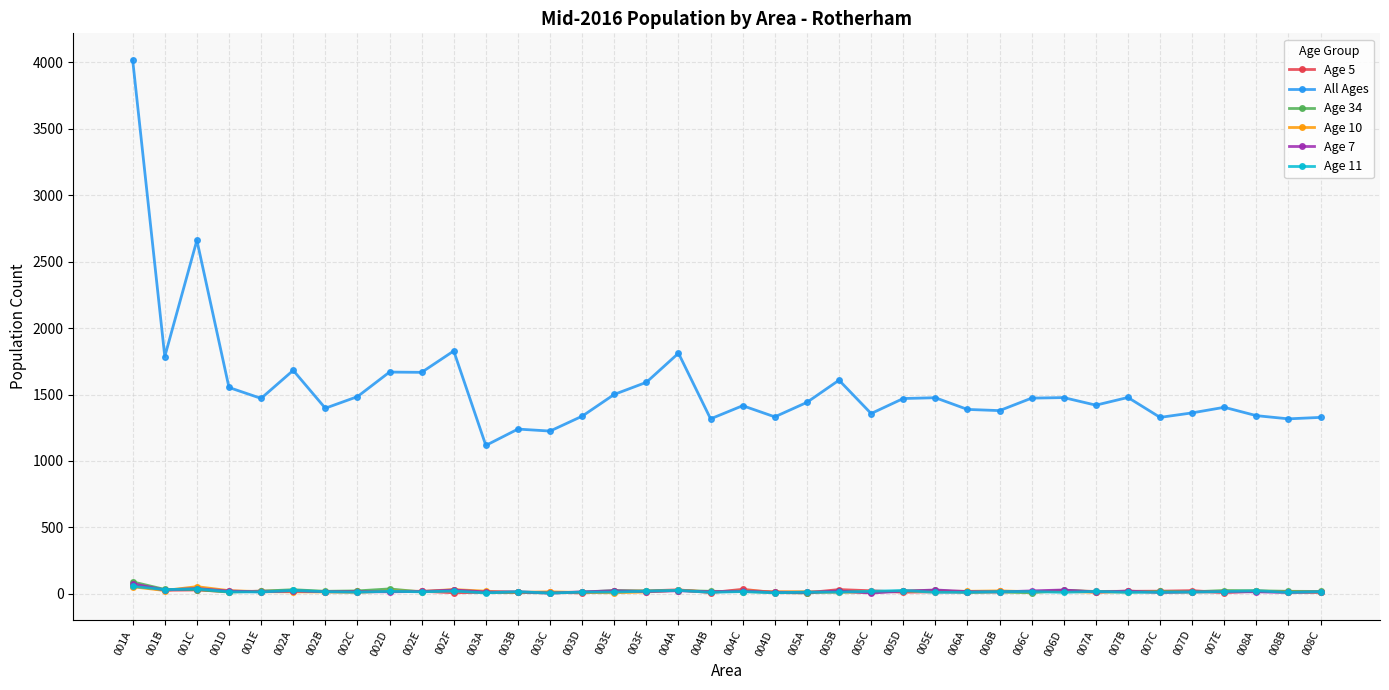

True or false: All Ages and Age 5 cross at least once.

False